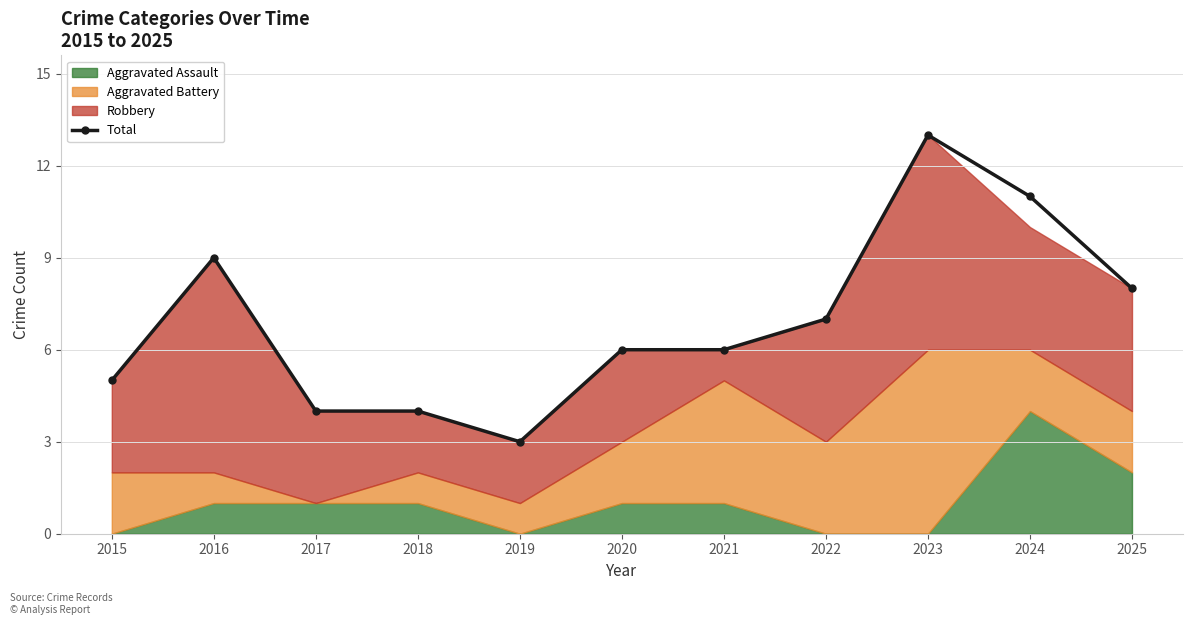

How many points are higher than both their immediate neighbors (excluding endpoints)?

2